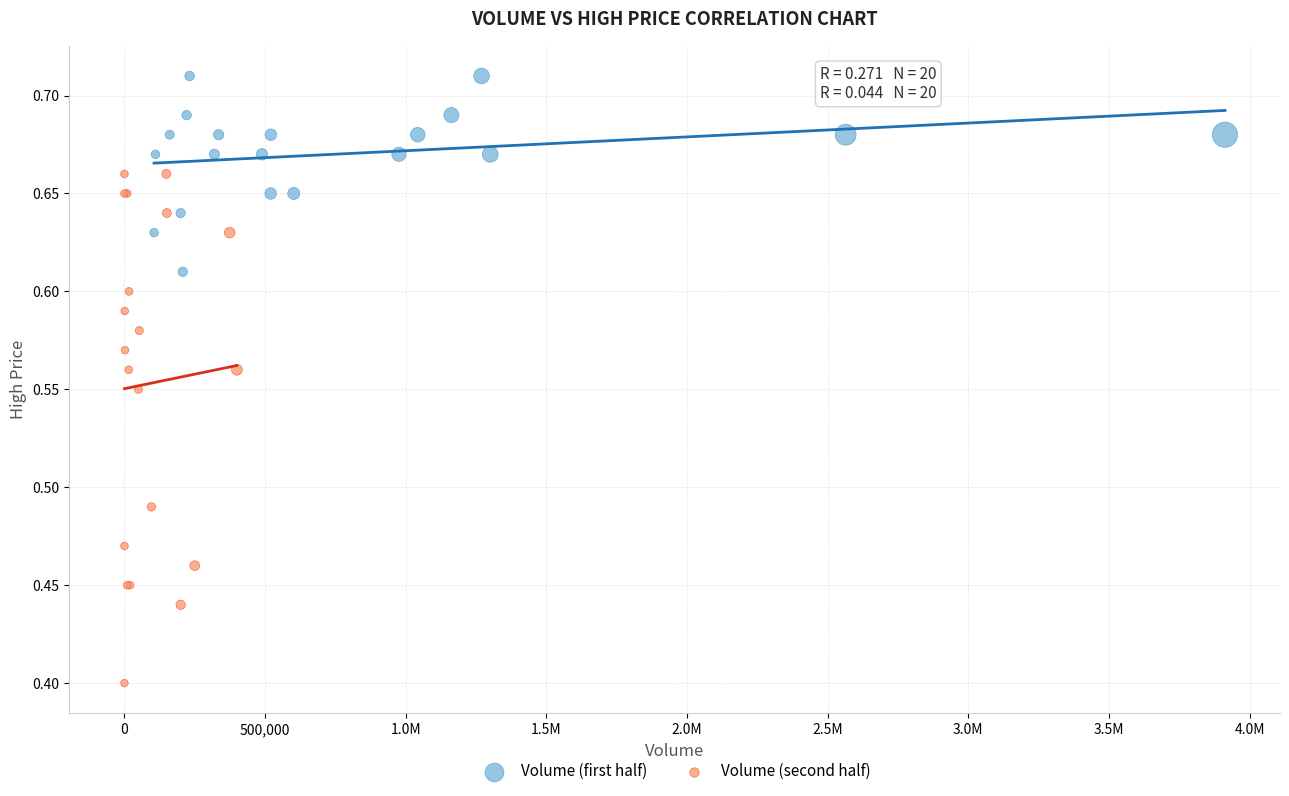

Which series contains the highest Y value?

Volume (first half)